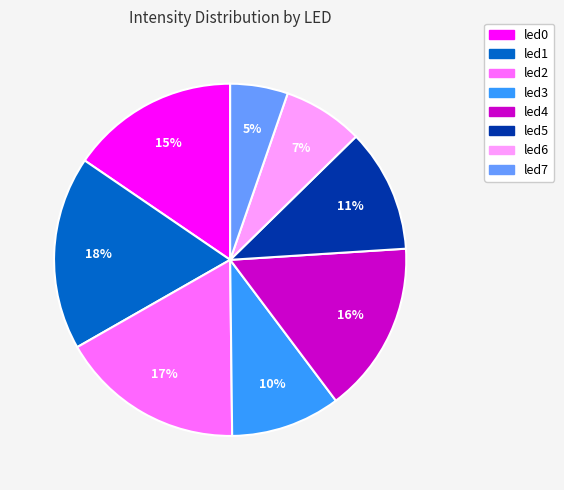

Which has a higher value, led6 or led2?

led2